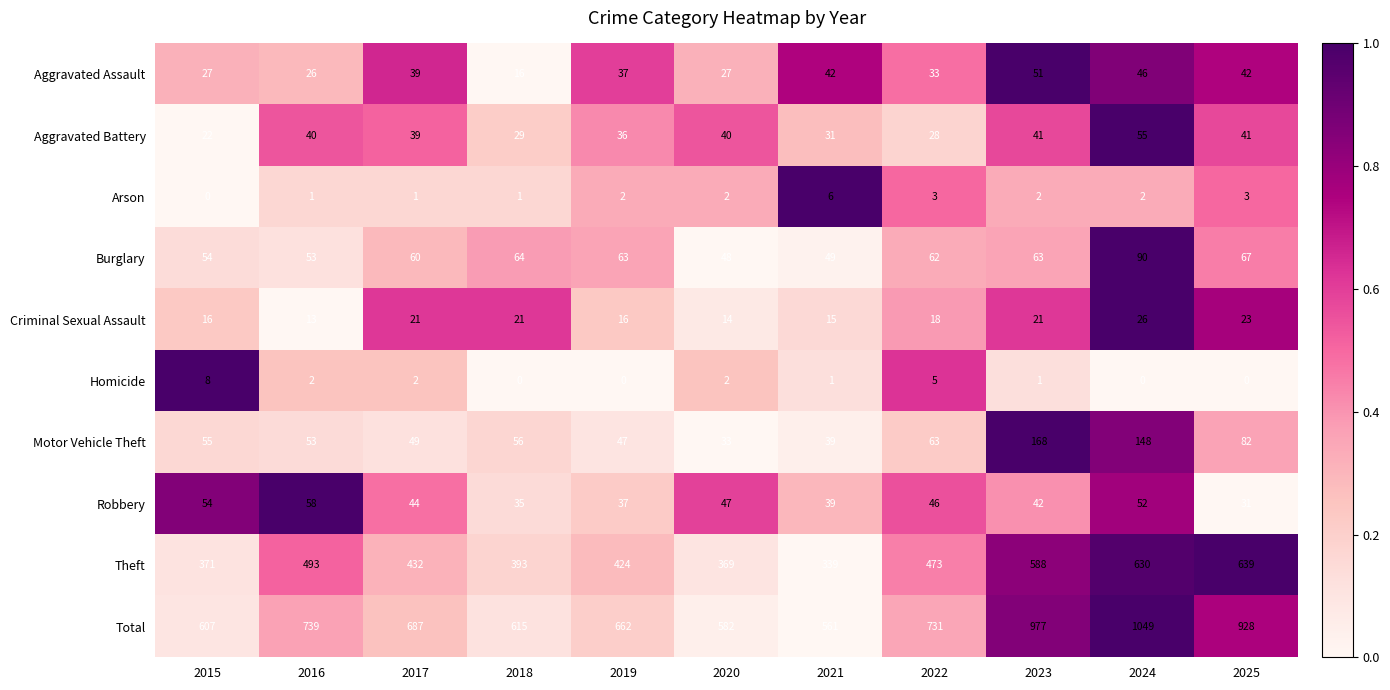

Is the value of Criminal Sexual Assault at 2017 greater than the value of Robbery at 2021?

No